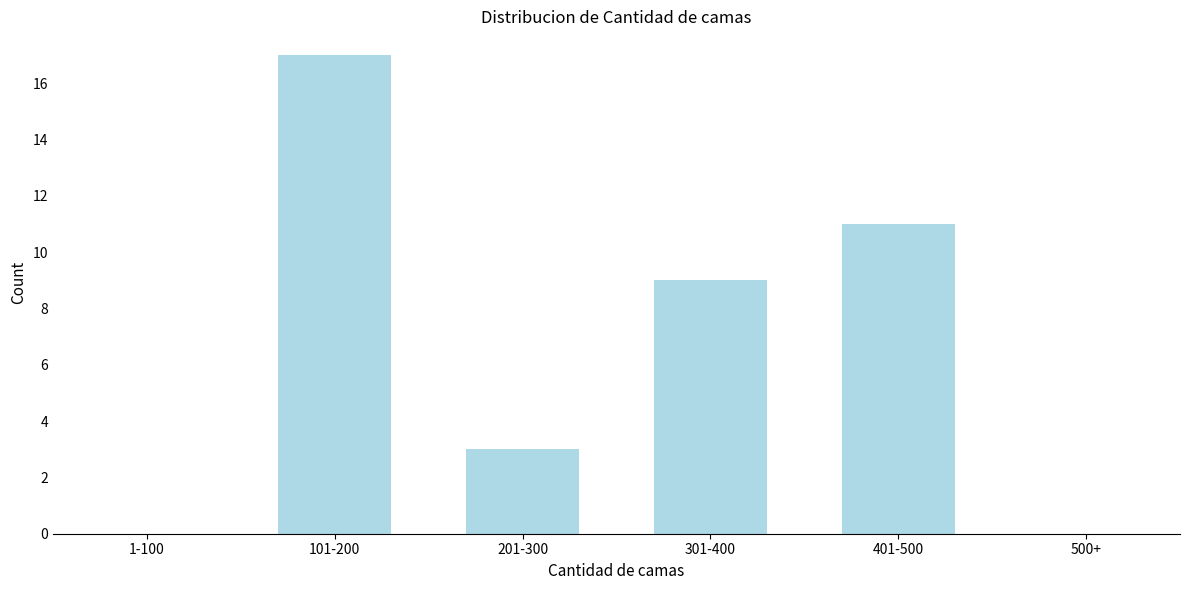

Reading left to right, extract all data points from this chart.

1-100=0	101-200=17	201-300=3	301-400=9	401-500=11	500+=0